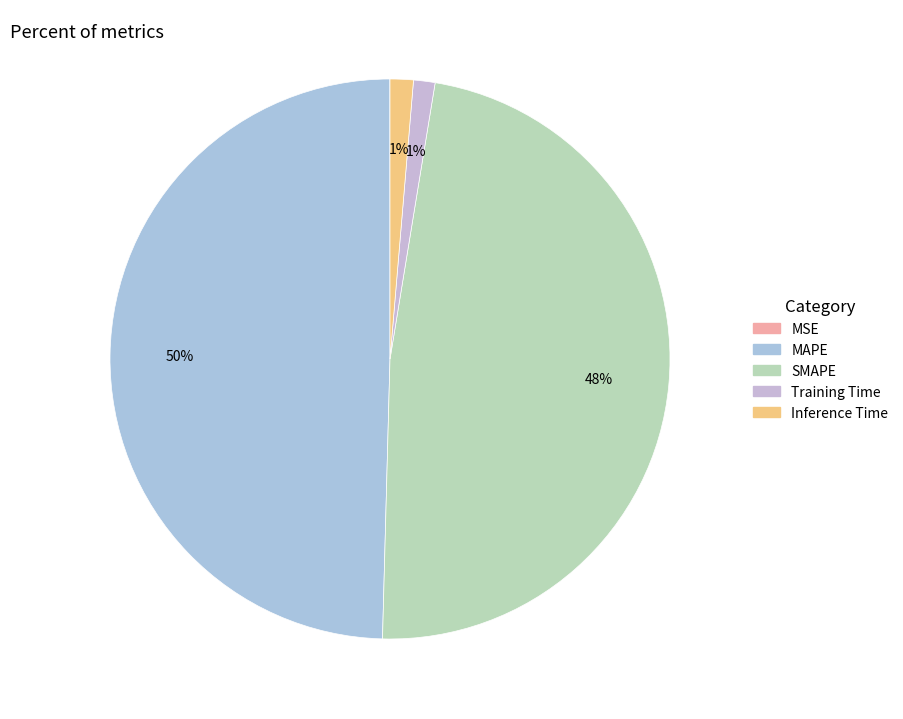

To the nearest percent, what percentage of the pie is SMAPE?

48%